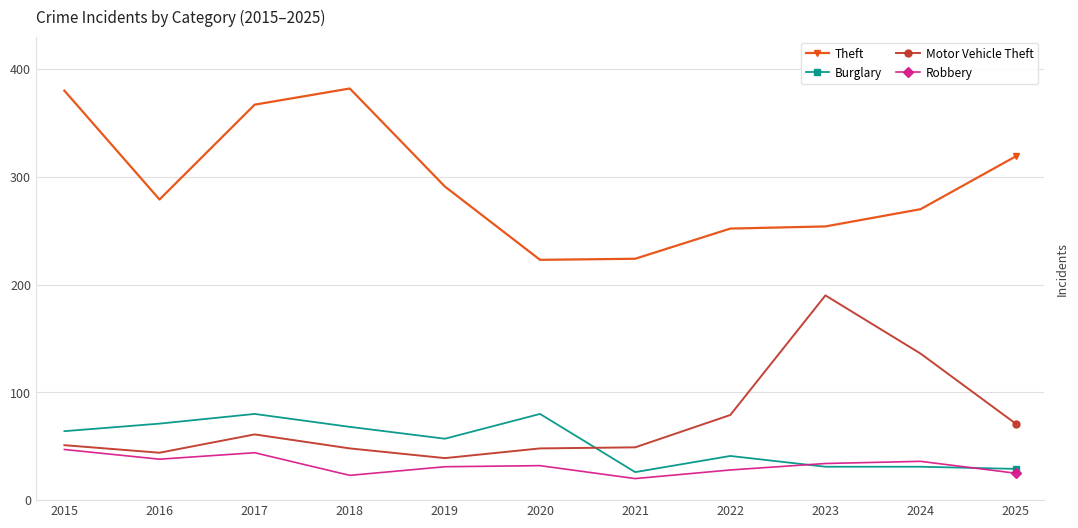

Which series has the largest range (max minus min)?

Theft